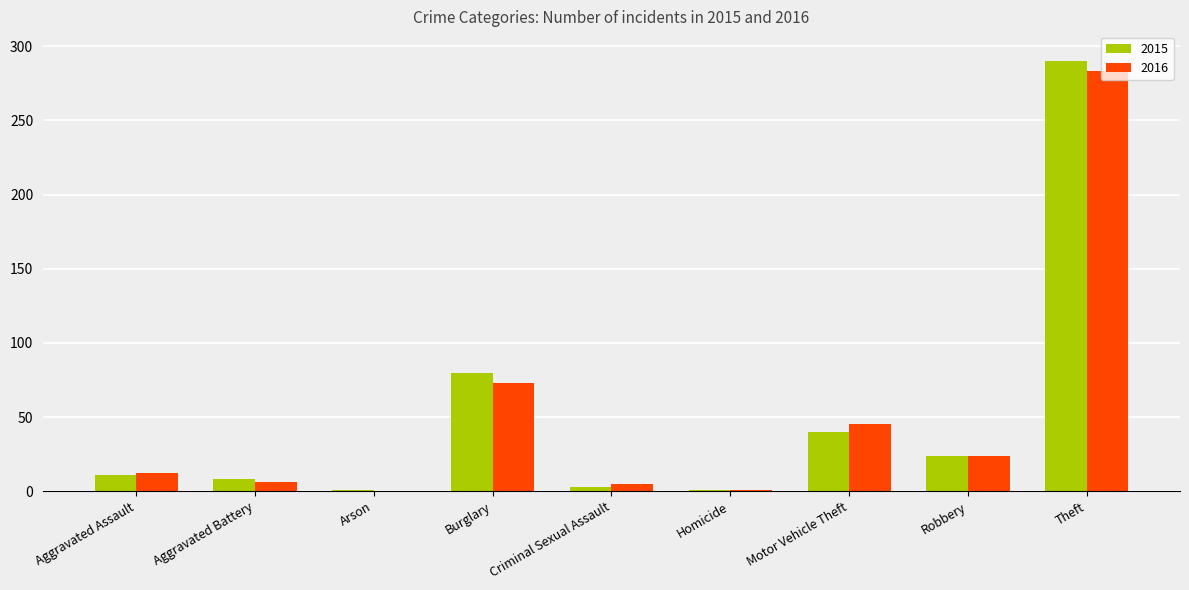

Is the value of 2015 at Criminal Sexual Assault greater than the value of 2016 at Aggravated Assault?

No